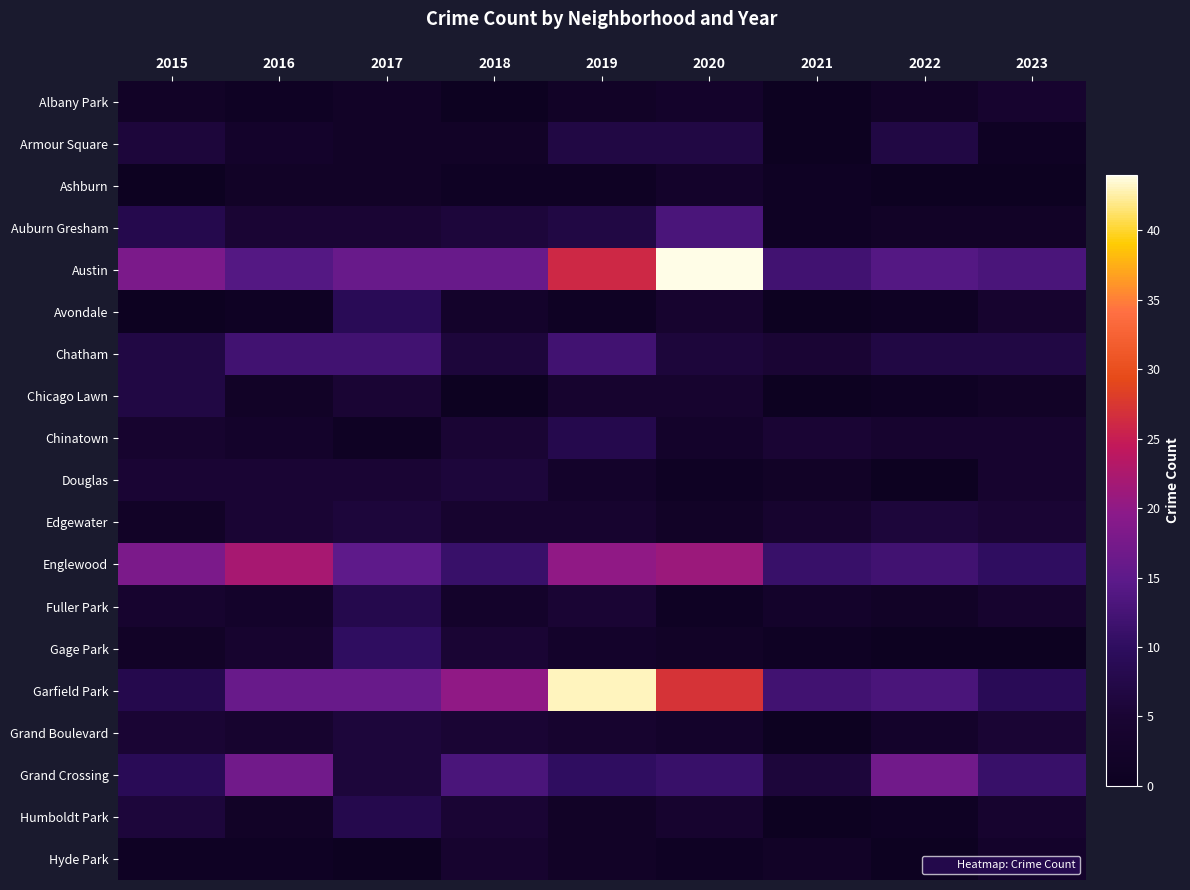

Reading left to right, extract all data points from this chart.

Albany Park: 2015=2	2016=1	2017=2	2018=0	2019=2	2020=3	2021=0	2022=2	2023=4
Armour Square: 2015=6	2016=3	2017=2	2018=2	2019=7	2020=7	2021=0	2022=7	2023=1
Ashburn: 2015=0	2016=2	2017=2	2018=1	2019=1	2020=3	2021=1	2022=0	2023=0
Auburn Gresham: 2015=8	2016=5	2017=5	2018=6	2019=7	2020=13	2021=1	2022=2	2023=2
Austin: 2015=18	2016=14	2017=16	2018=16	2019=26	2020=44	2021=12	2022=14	2023=13
Avondale: 2015=0	2016=1	2017=9	2018=3	2019=1	2020=4	2021=0	2022=1	2023=4
Chatham: 2015=7	2016=12	2017=12	2018=6	2019=12	2020=6	2021=5	2022=7	2023=7
Chicago Lawn: 2015=7	2016=2	2017=5	2018=0	2019=4	2020=4	2021=0	2022=1	2023=2
Chinatown: 2015=4	2016=3	2017=1	2018=5	2019=8	2020=3	2021=5	2022=4	2023=4
Douglas: 2015=5	2016=5	2017=5	2018=6	2019=3	2020=1	2021=2	2022=0	2023=4
Edgewater: 2015=2	2016=5	2017=6	2018=4	2019=4	2020=2	2021=4	2022=6	2023=5
Englewood: 2015=18	2016=22	2017=15	2018=11	2019=20	2020=21	2021=11	2022=12	2023=10
Fuller Park: 2015=4	2016=3	2017=8	2018=3	2019=5	2020=1	2021=3	2022=2	2023=4
Gage Park: 2015=2	2016=4	2017=10	2018=5	2019=3	2020=2	2021=1	2022=0	2023=0
Garfield Park: 2015=8	2016=16	2017=16	2018=20	2019=43	2020=27	2021=12	2022=13	2023=9
Grand Boulevard: 2015=5	2016=4	2017=6	2018=5	2019=4	2020=3	2021=0	2022=3	2023=5
Grand Crossing: 2015=9	2016=17	2017=6	2018=13	2019=10	2020=11	2021=6	2022=17	2023=11
Humboldt Park: 2015=6	2016=2	2017=8	2018=5	2019=2	2020=4	2021=0	2022=1	2023=4
Hyde Park: 2015=1	2016=1	2017=0	2018=4	2019=2	2020=1	2021=2	2022=0	2023=3